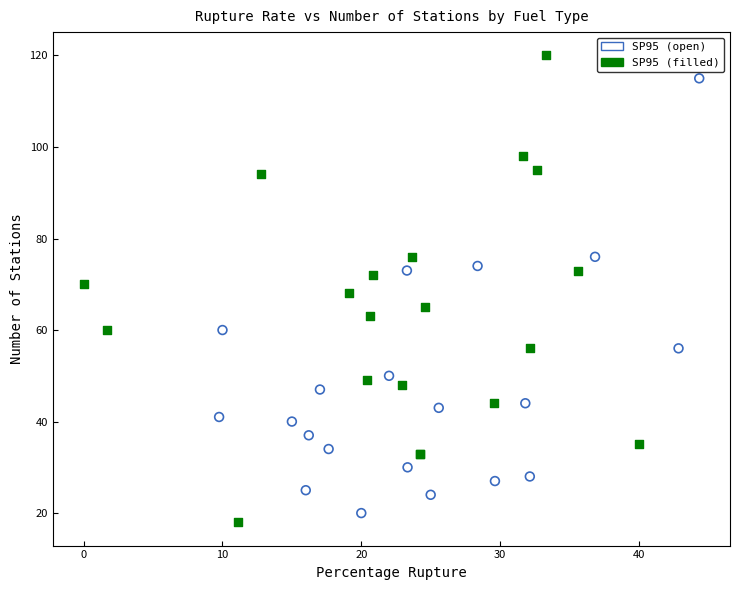

Which series has the widest spread of Y values?

SP95 (filled)